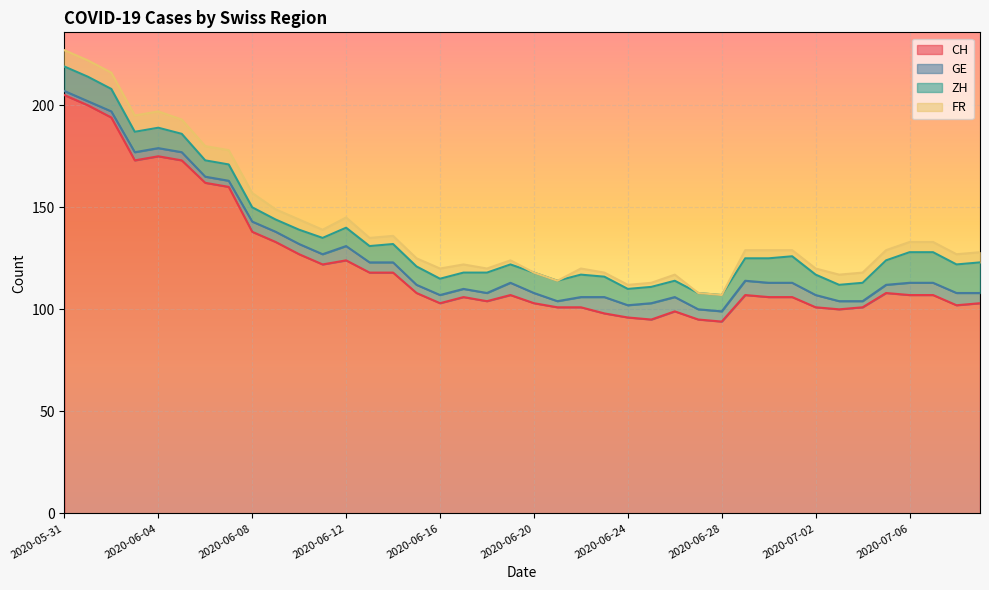

What is the sum of all GE values?

197